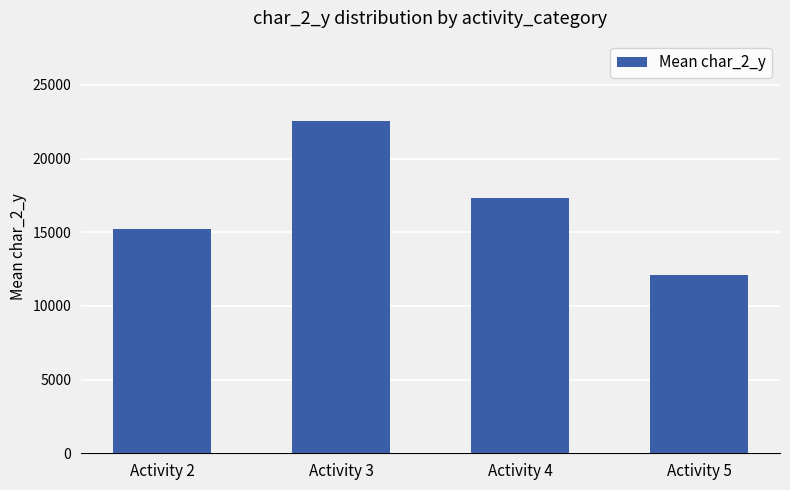

List the labels in order of value, smallest first.

Activity 5, Activity 2, Activity 4, Activity 3